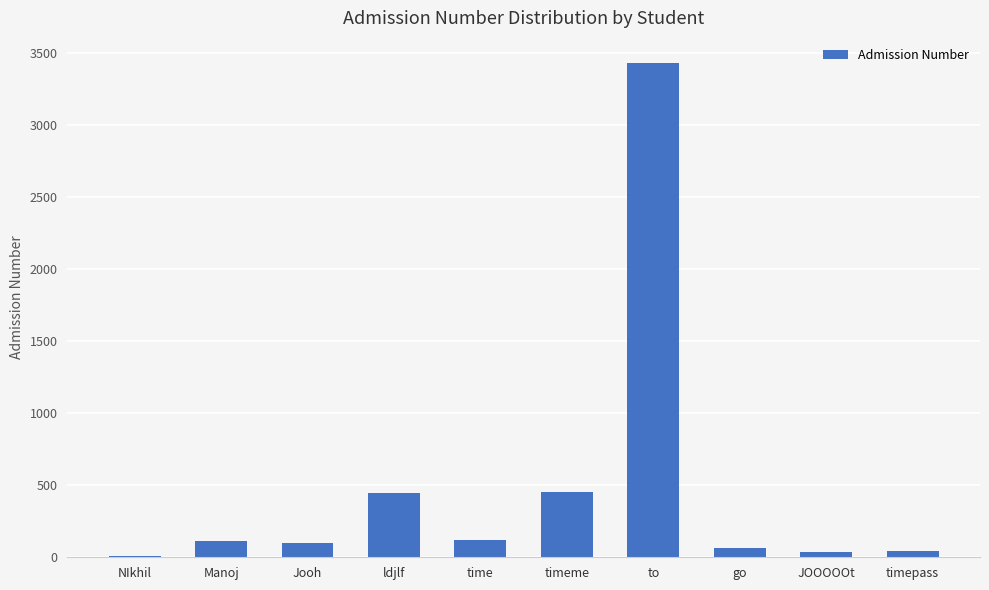

Which label corresponds to the largest value in the chart?

to